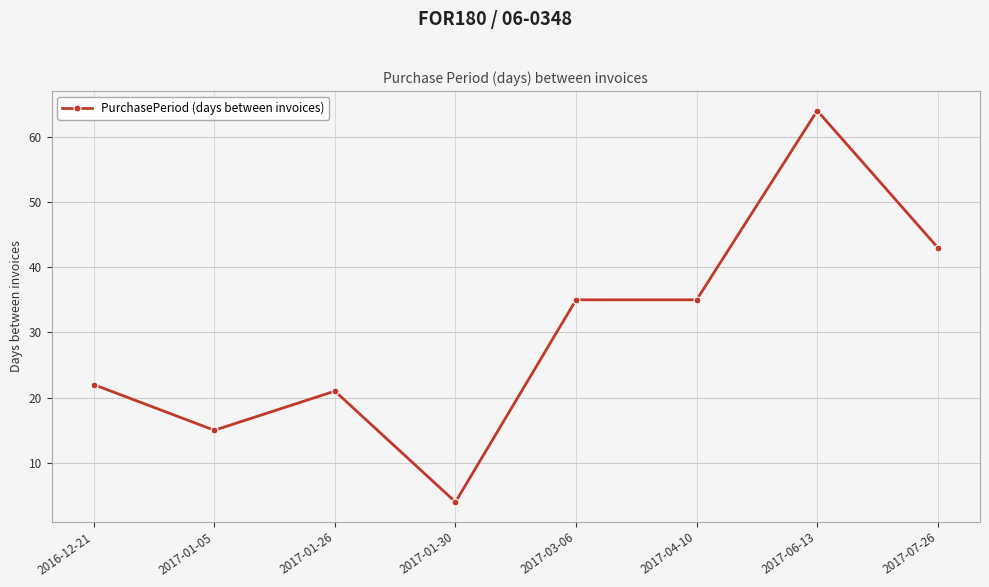

What value does the data have at 2017-01-05, to the nearest 10?

20